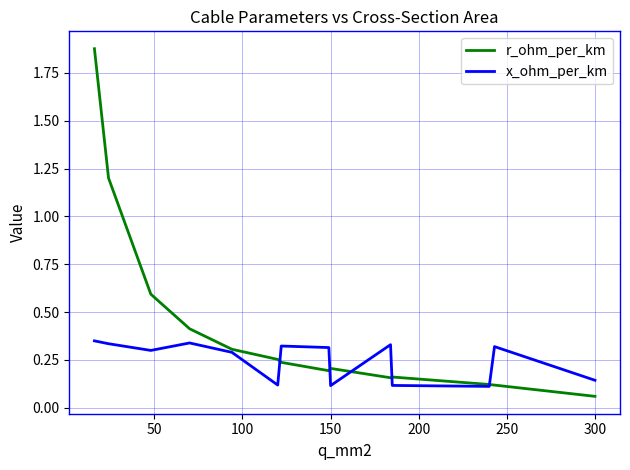

Which series ends up on top after the final intersection of x_ohm_per_km and r_ohm_per_km?

x_ohm_per_km